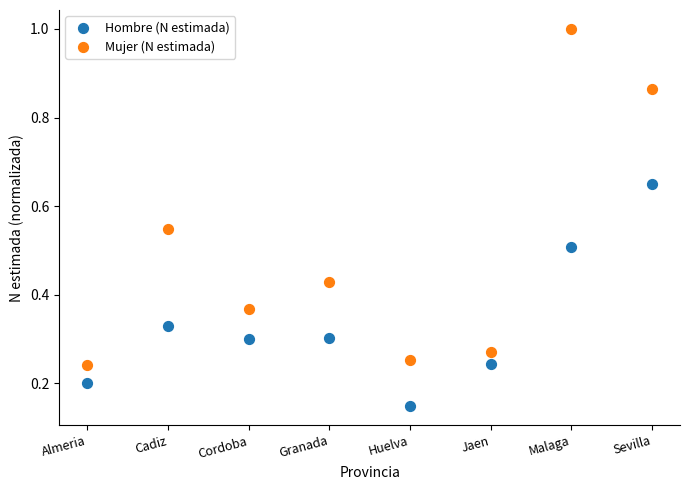

Which series reaches the maximum Y coordinate?

Mujer (N estimada)